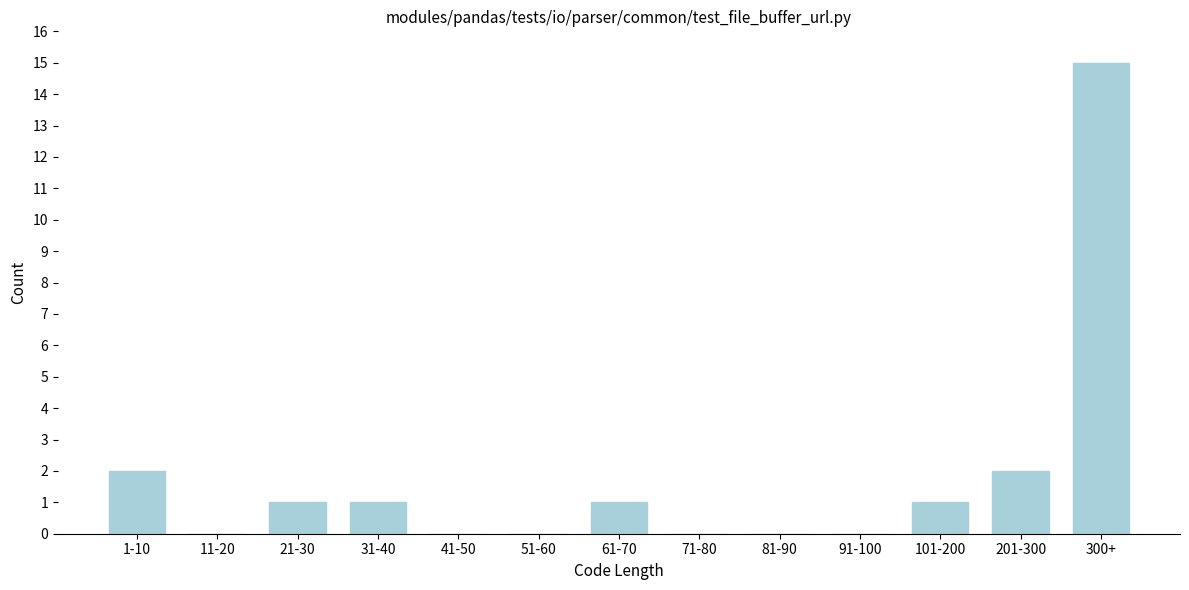

Reading left to right, list all the values displayed in this chart.

1-10=2	11-20=0	21-30=1	31-40=1	41-50=0	51-60=0	61-70=1	71-80=0	81-90=0	91-100=0	101-200=1	201-300=2	300+=15